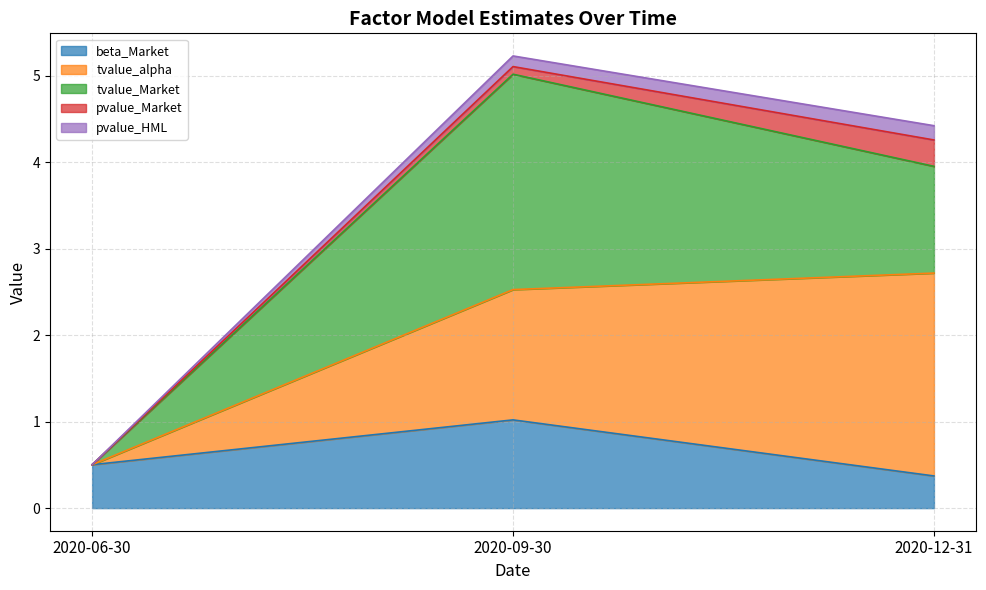

Reading left to right, what are all the values shown in this chart?

beta_Market: 0.5	1.0	0.4
tvalue_alpha: -0.0	1.5	2.3
tvalue_Market: 0.0	2.5	1.2
pvalue_Market: 0.0	0.1	0.3
pvalue_HML: 0.0	0.1	0.2